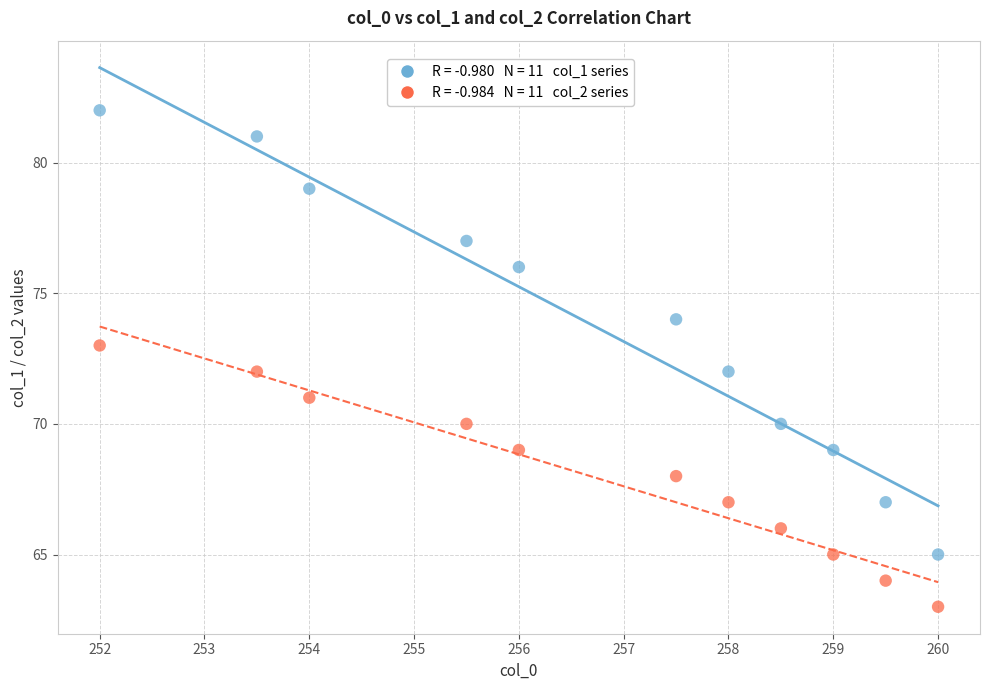

Across all data points, what is the range of Y values (max minus min)?

19